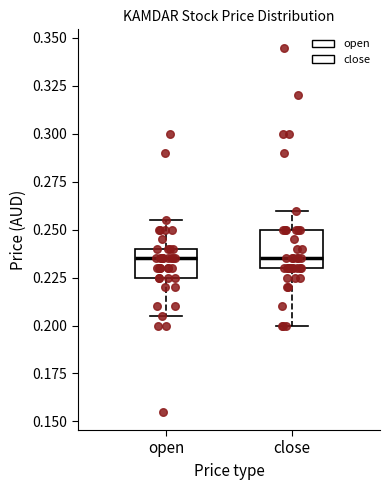

Reading left to right, read every box against the y-axis: the position of its median line, the range the box covers, and the ends of its whiskers. The values are not printed on the chart, so give them approximately, as read against the axis.

open: median 0.235, box 0.225 to 0.240, whiskers 0.205 to 0.255
close: median 0.235, box 0.230 to 0.250, whiskers 0.200 to 0.260